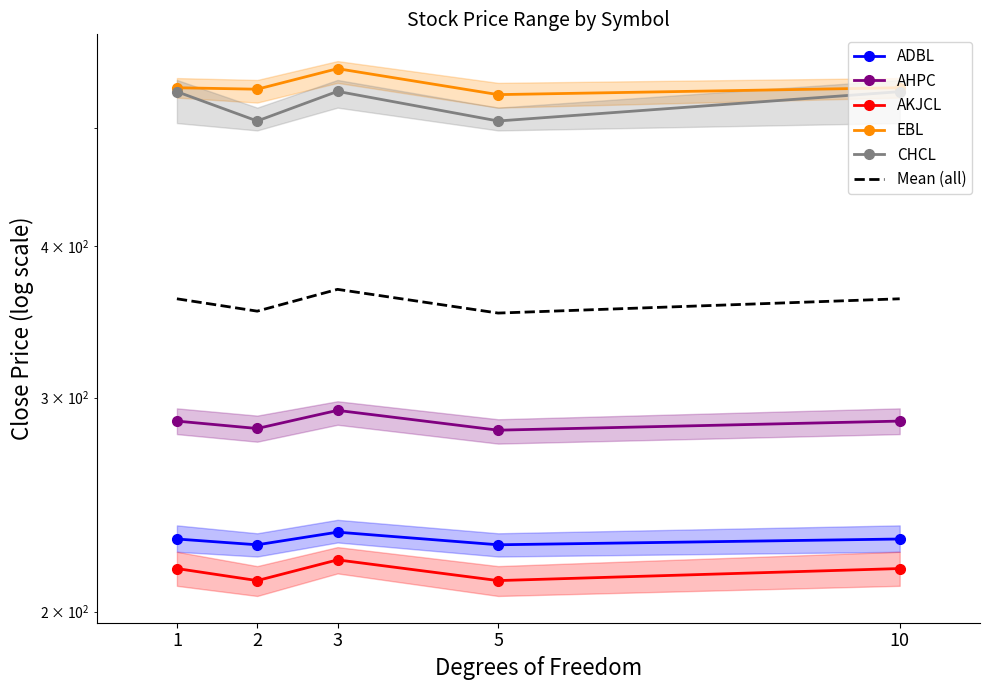

True or false: Mean (all) has a value of 567.7 at 5.

False